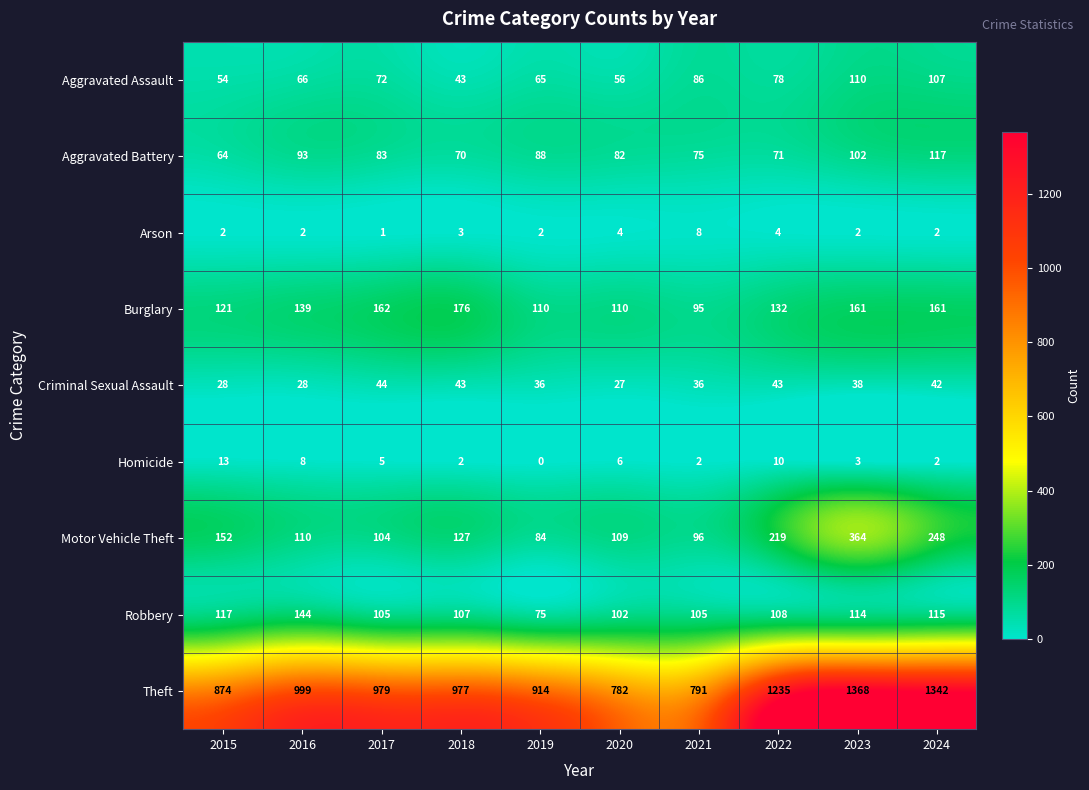

Rank the series by their maximum value, from highest to lowest.

Theft, Motor Vehicle Theft, Burglary, Robbery, Aggravated Battery, Aggravated Assault, Criminal Sexual Assault, Homicide, Arson